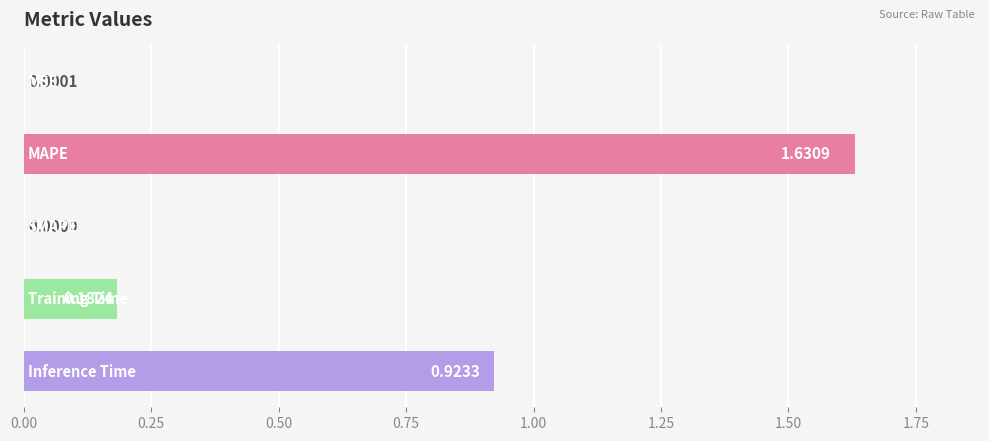

What is the sum of all values?

2.7